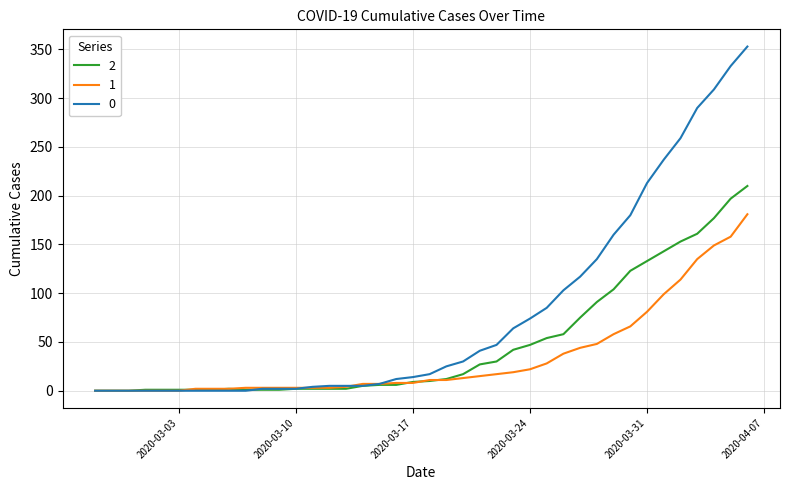

Rank the series by their average value, from lowest to highest.

1, 2, 0